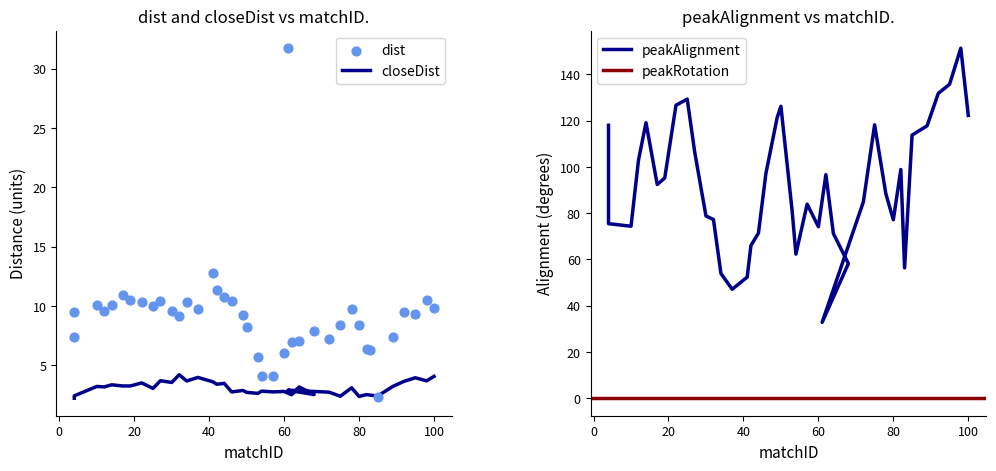

Which series reaches the maximum Y coordinate?

peakAlignment